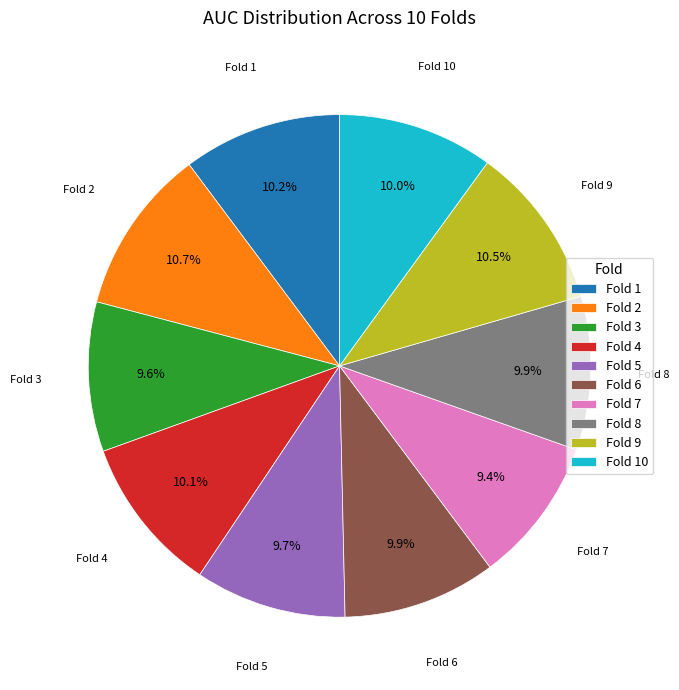

Is Fold 10 the majority of the pie?

No